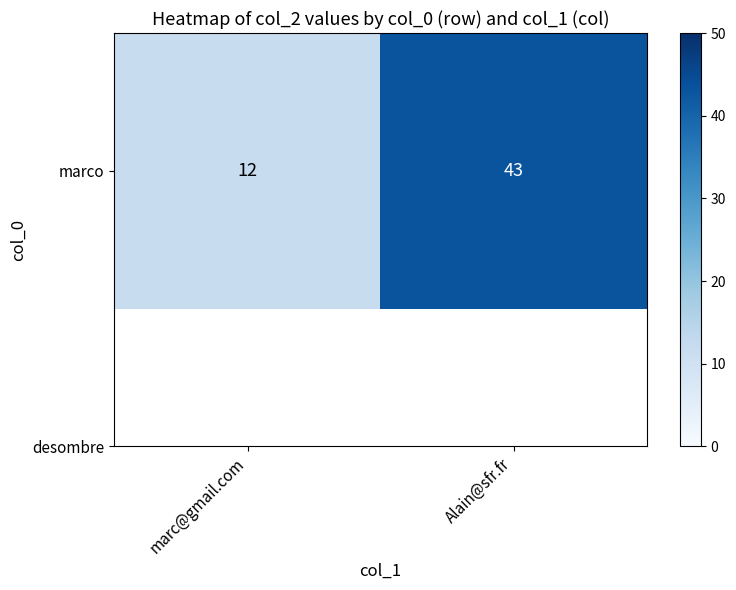

Is it true that the value at Alain@sfr.fr is 28?

False